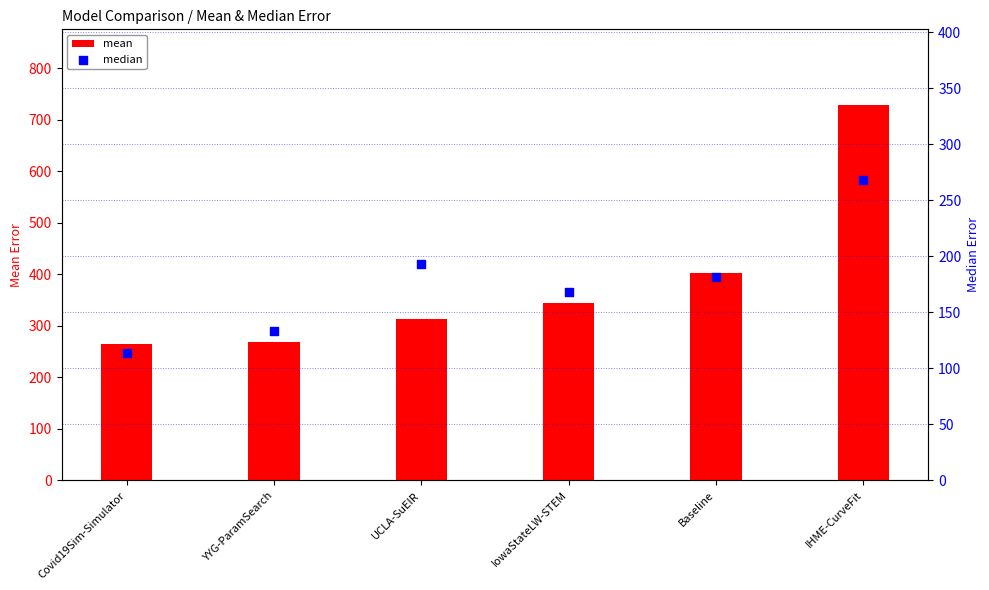

Which series has the largest total across all categories?

mean